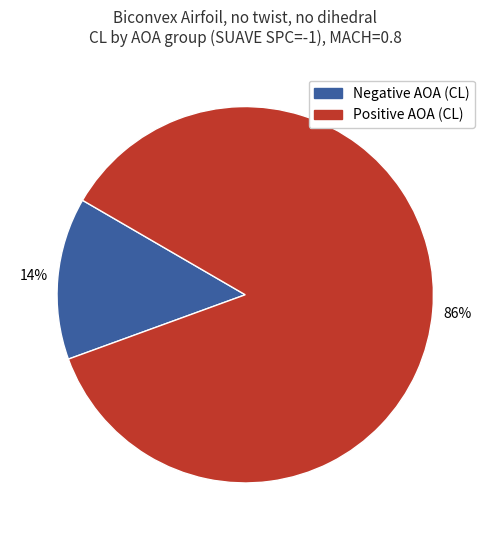

How many slices are in this pie chart?

2